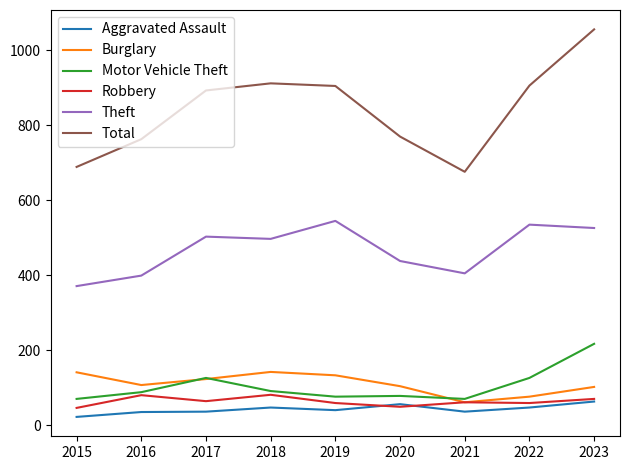

How many lines are shown in the chart?

6